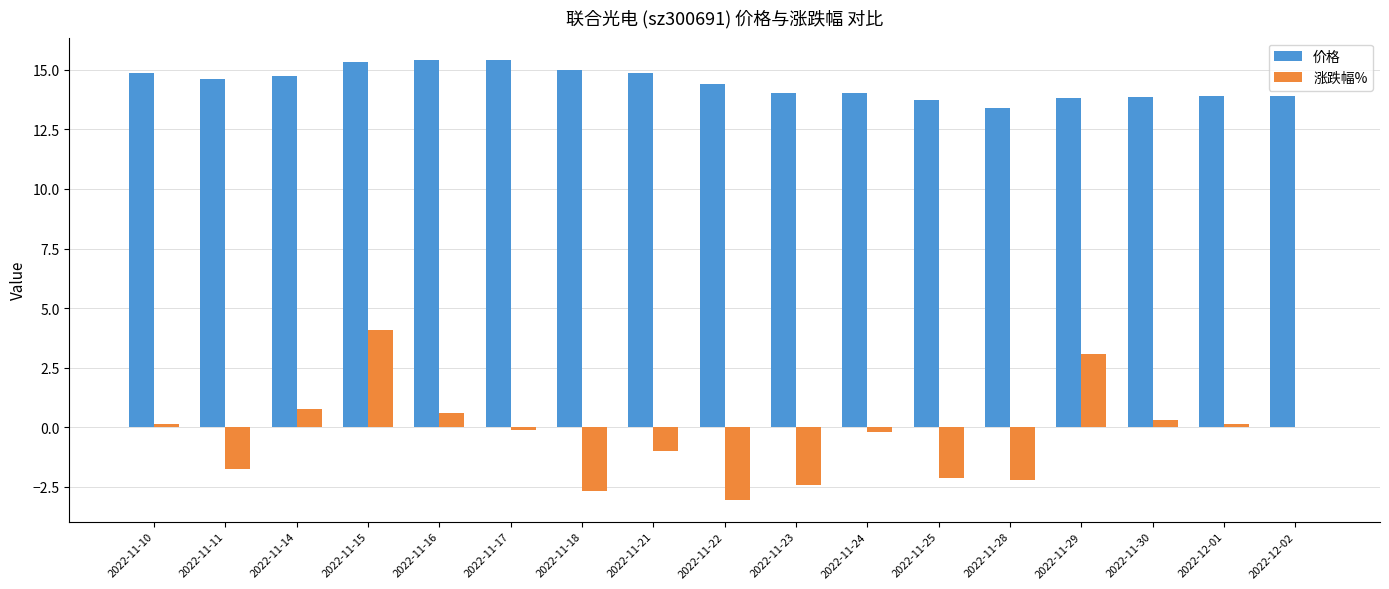

What is the sum of all 价格 values?

245.2